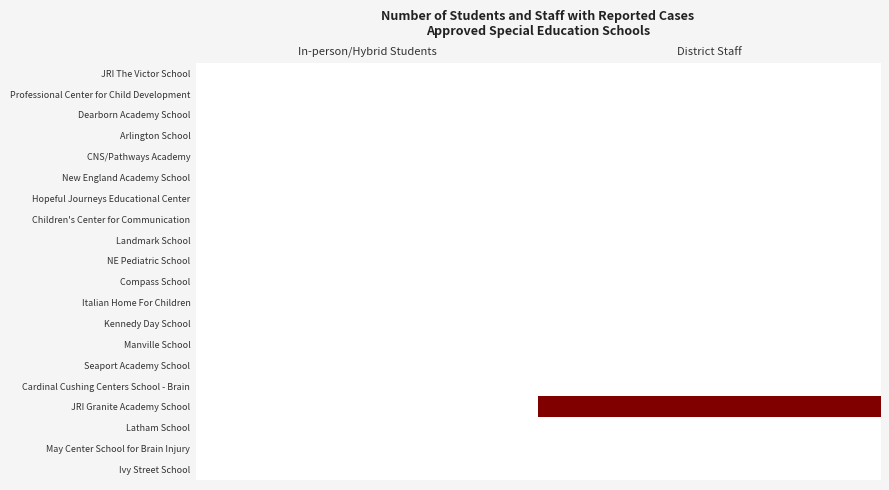

Reading left to right, transcribe all the data shown in this chart.

JRI The Victor School: In-person/Hybrid Students=0	District Staff=0
Professional Center for Child Development: In-person/Hybrid Students=0	District Staff=0
Dearborn Academy School: In-person/Hybrid Students=0	District Staff=0
Arlington School: In-person/Hybrid Students=0	District Staff=0
CNS/Pathways Academy: In-person/Hybrid Students=0	District Staff=0
New England Academy School: In-person/Hybrid Students=0	District Staff=0
Hopeful Journeys Educational Center: In-person/Hybrid Students=0	District Staff=0
Children's Center for Communication: In-person/Hybrid Students=0	District Staff=0
Landmark School: In-person/Hybrid Students=0	District Staff=0
NE Pediatric School: In-person/Hybrid Students=0	District Staff=0
Compass School: In-person/Hybrid Students=0	District Staff=0
Italian Home For Children: In-person/Hybrid Students=0	District Staff=0
Kennedy Day School: In-person/Hybrid Students=0	District Staff=0
Manville School: In-person/Hybrid Students=0	District Staff=0
Seaport Academy School: In-person/Hybrid Students=0	District Staff=0
Cardinal Cushing Centers School - Brain: In-person/Hybrid Students=0	District Staff=0
JRI Granite Academy School: In-person/Hybrid Students=0	District Staff=1
Latham School: In-person/Hybrid Students=0	District Staff=0
May Center School for Brain Injury: In-person/Hybrid Students=0	District Staff=0
Ivy Street School: In-person/Hybrid Students=0	District Staff=0